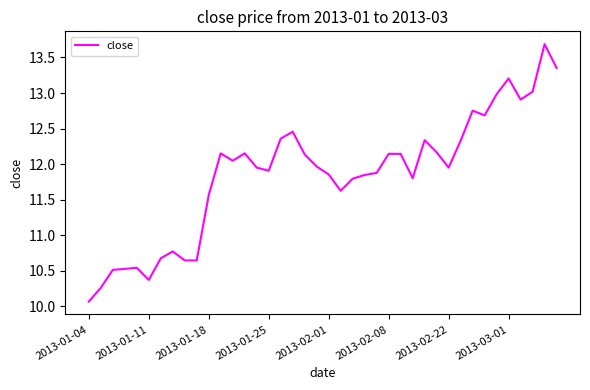

What is the maximum value shown in the chart?

13.7